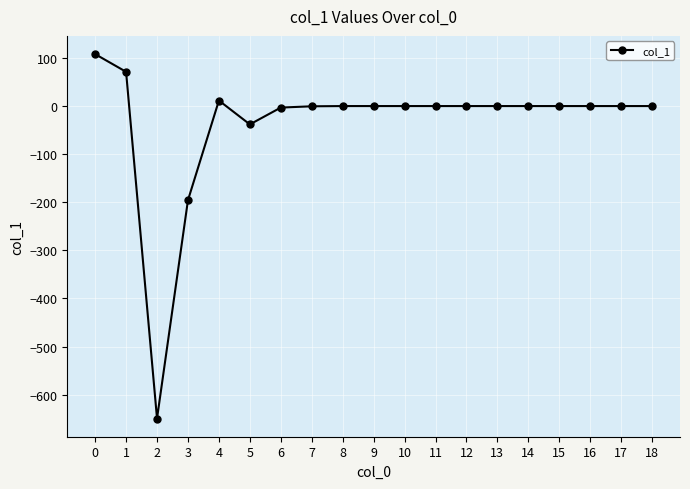

What is the average value?

-36.7